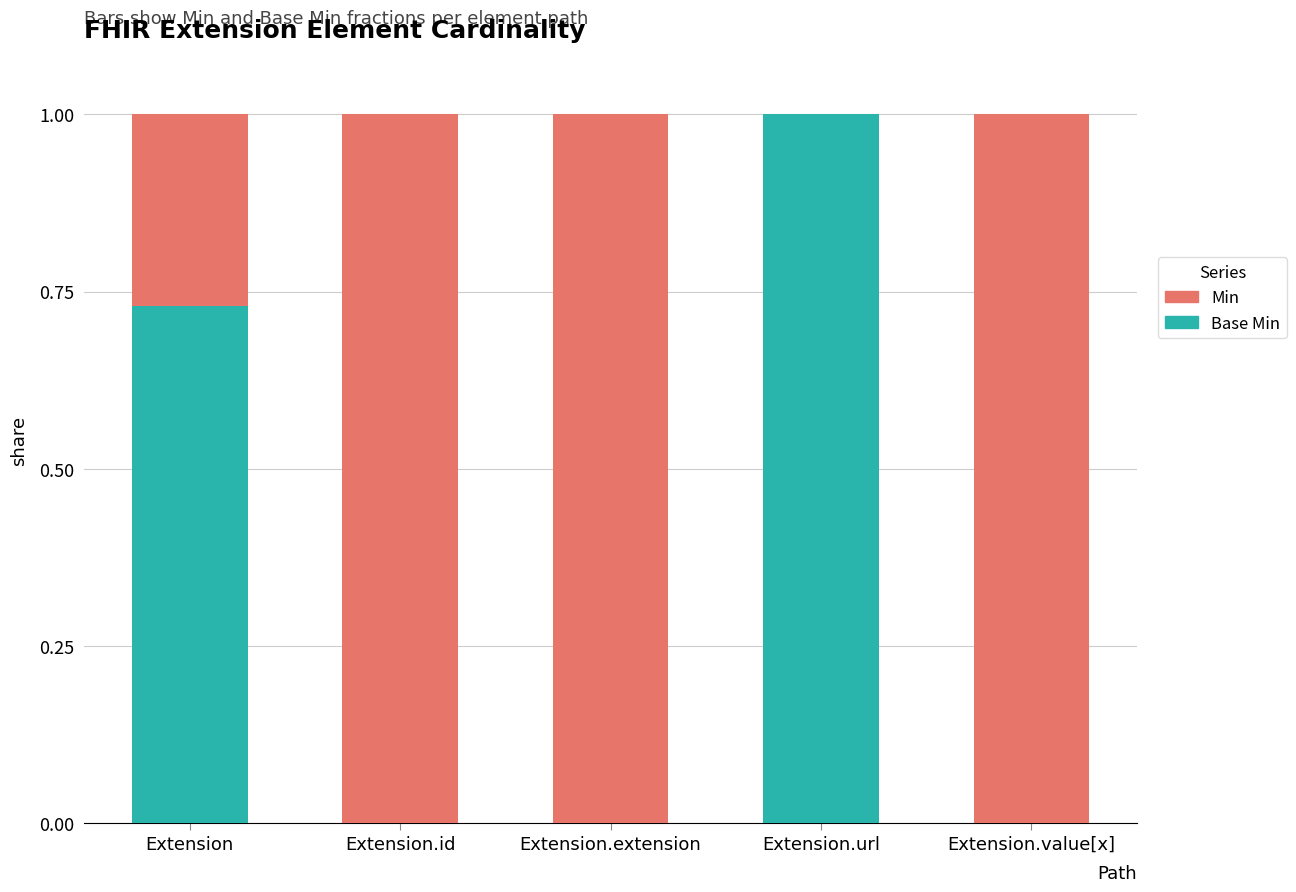

What is the total value across all series at Extension?

1.0